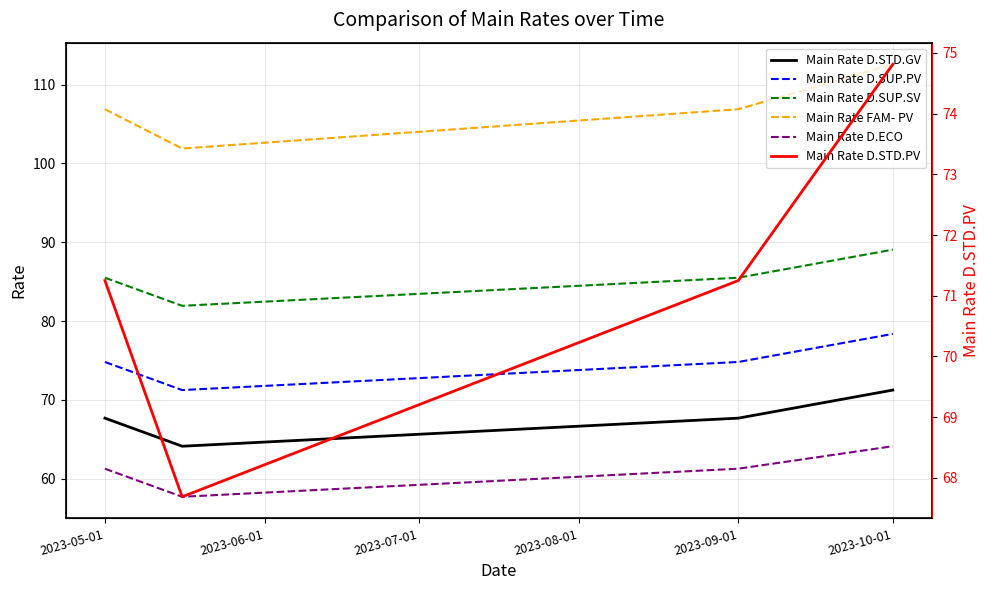

What are all the series names shown in the legend?

Main Rate D.STD.GV, Main Rate D.SUP.PV, Main Rate D.SUP.SV, Main Rate FAM- PV, Main Rate D.ECO, Main Rate D.STD.PV